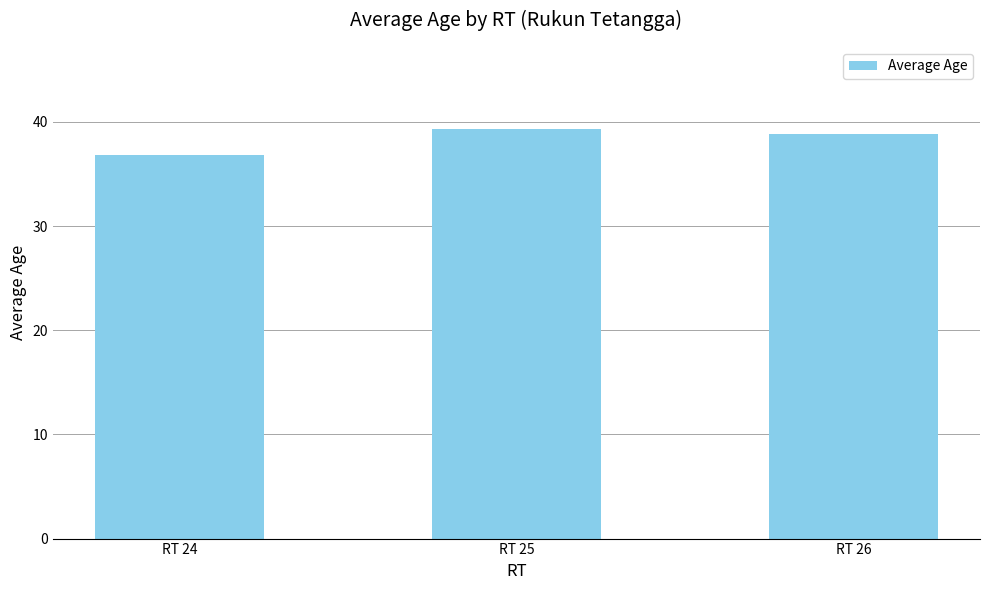

How many data points are less than 38?

1